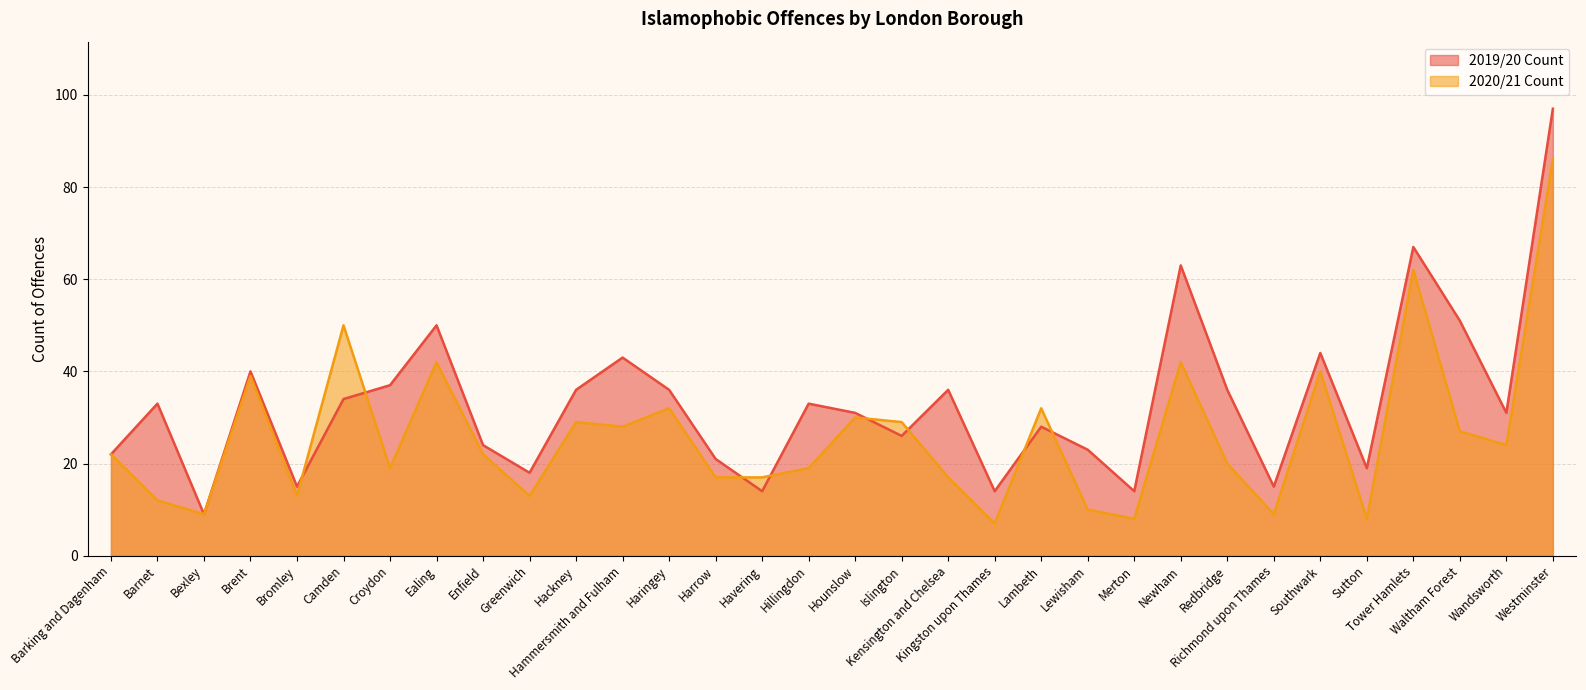

At how many categories does at least one series exceed 68?

1